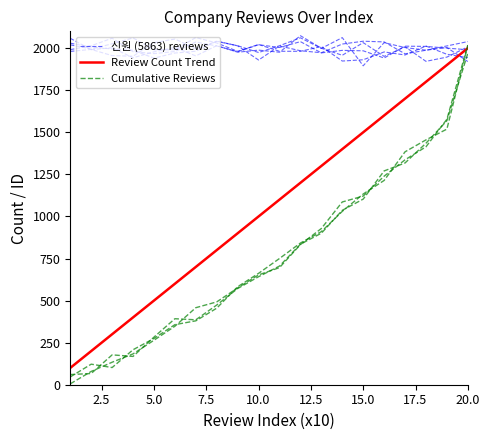

True or false: Cumulative Reviews and Review Count Trend cross at least once.

True